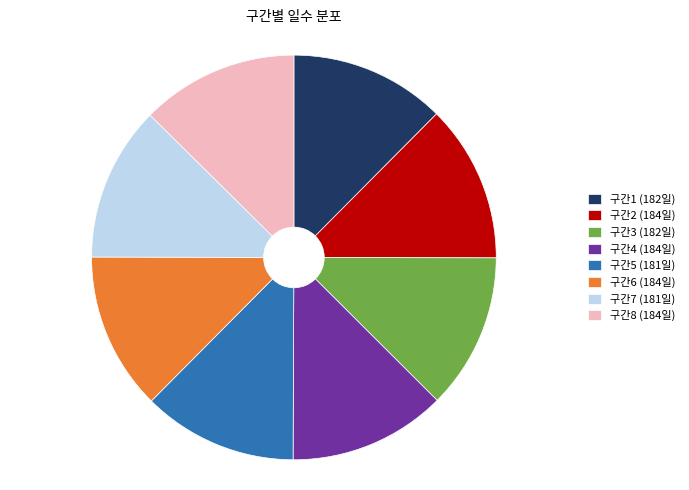

Count the number of slices in the pie.

8